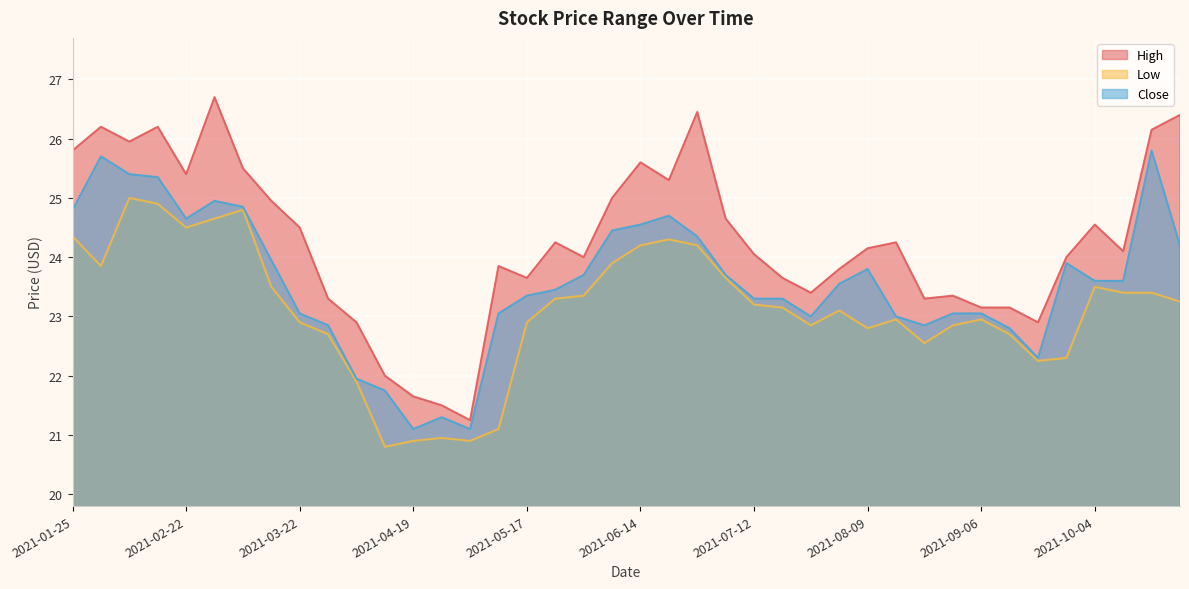

What are all the series names shown in the legend?

High, Low, Close